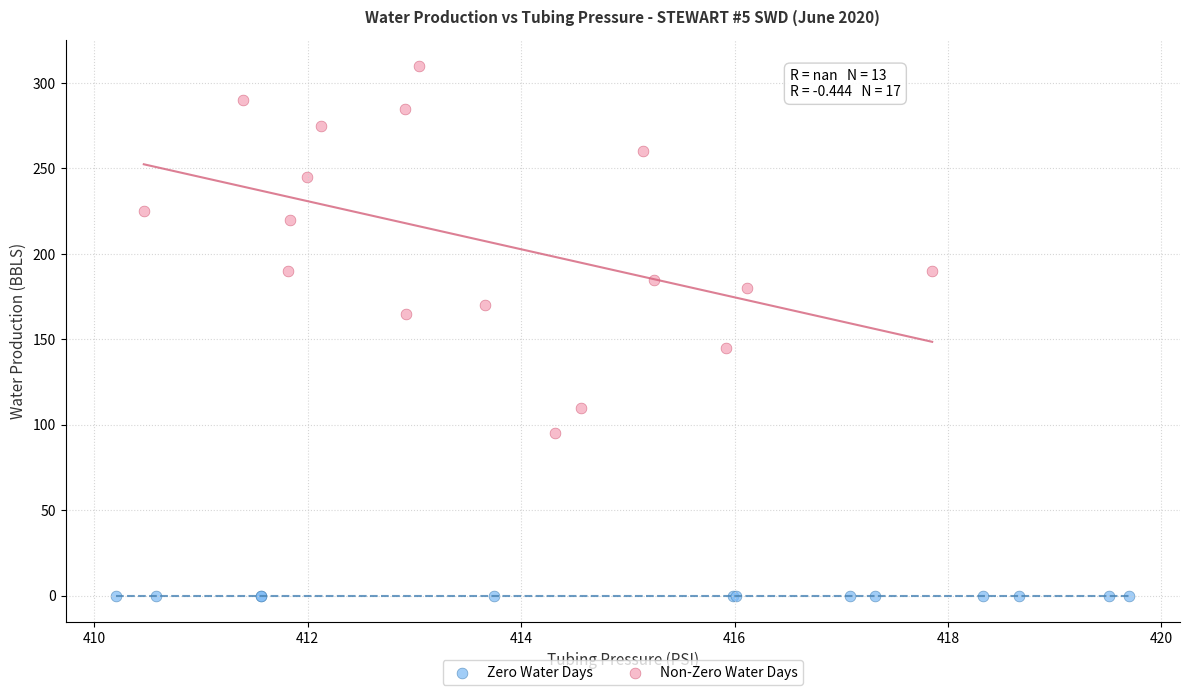

Which series reaches the minimum Y coordinate?

Zero Water Days